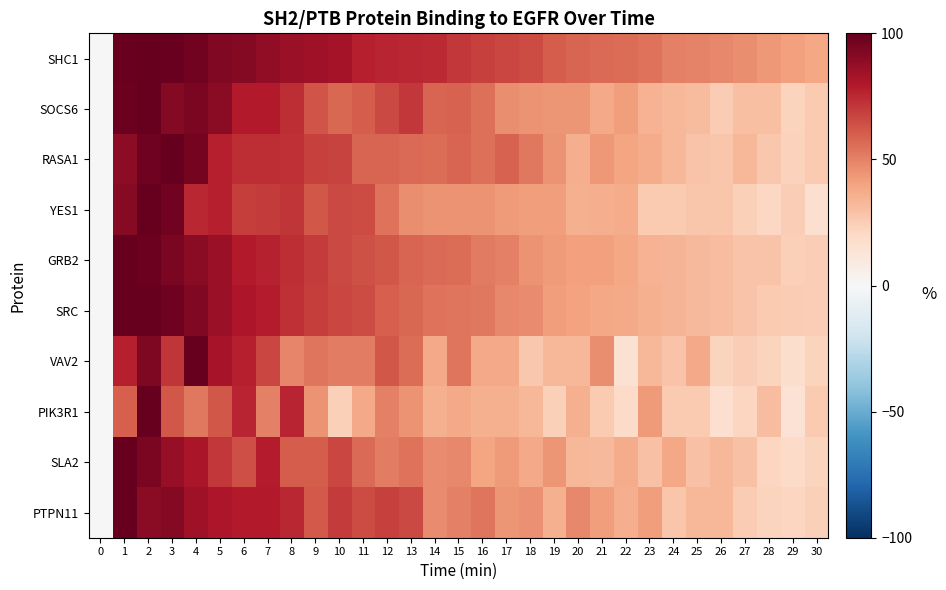

What is the total value across all series at 7?

741.1